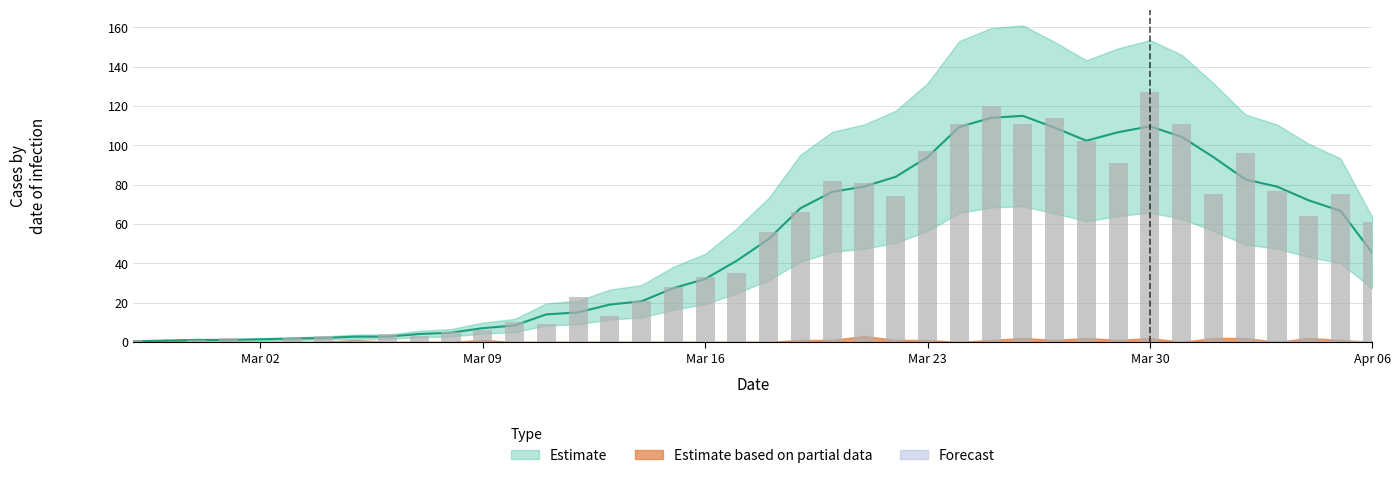

At which label is the value closest to 63?

2020-04-04